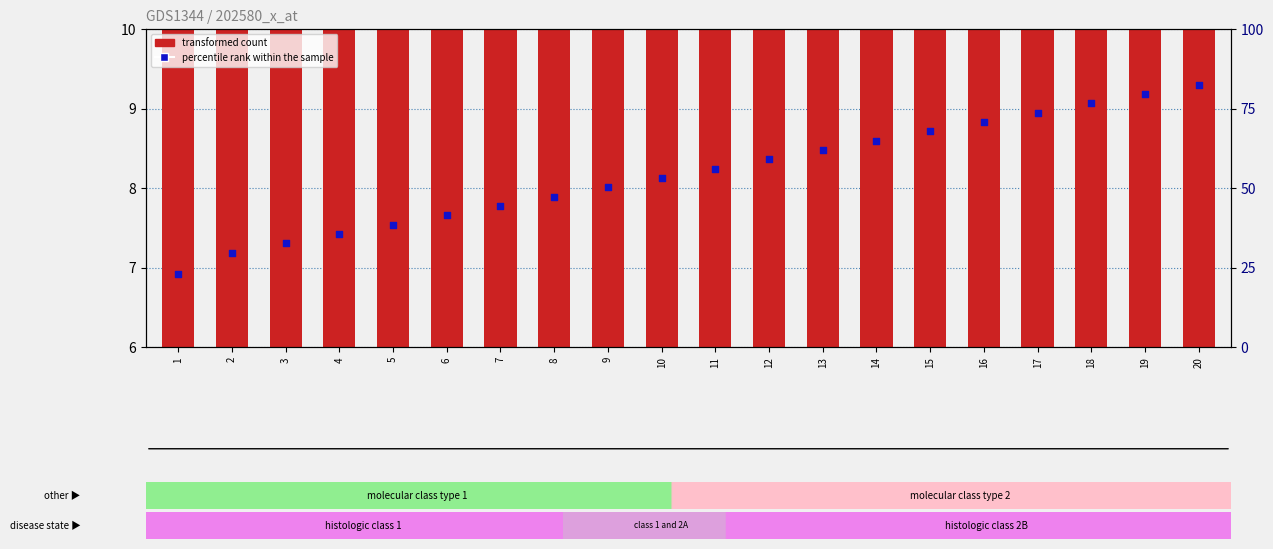

At how many categories does at least one series exceed 8?

12